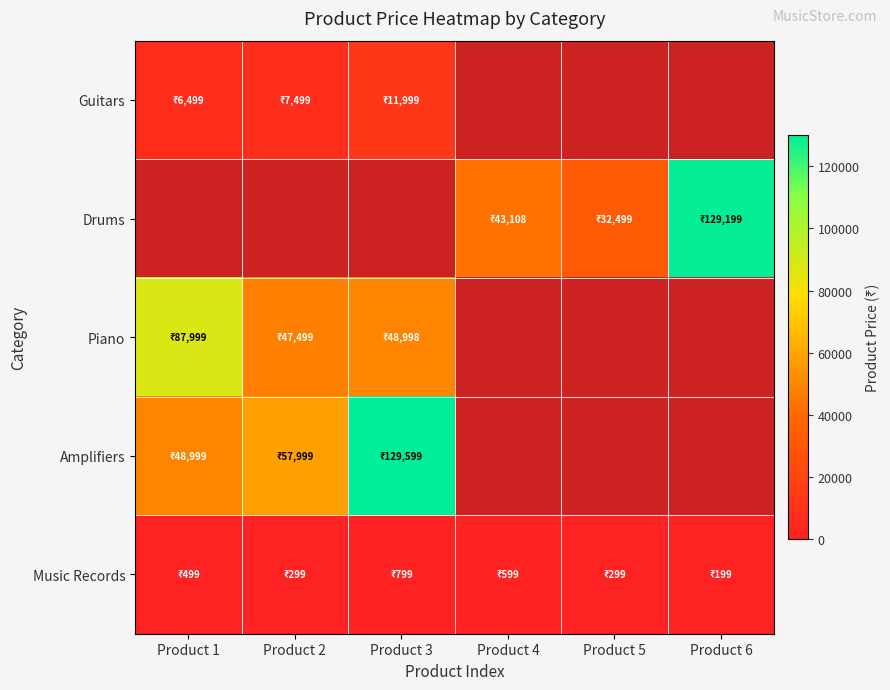

Where is Amplifiers nearest to the value 89299?

Product 2